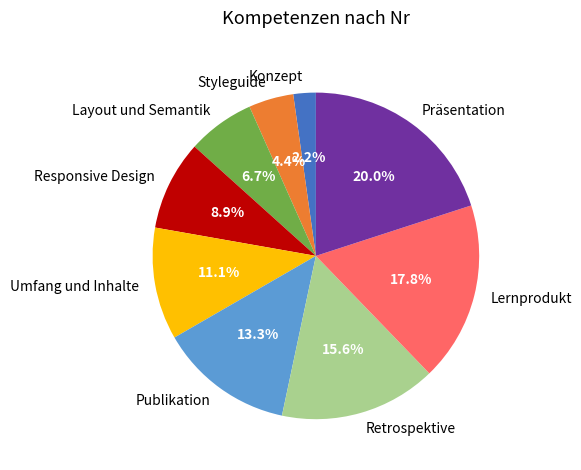

To the nearest percent, what percentage of the pie is Lernprodukt?

18%